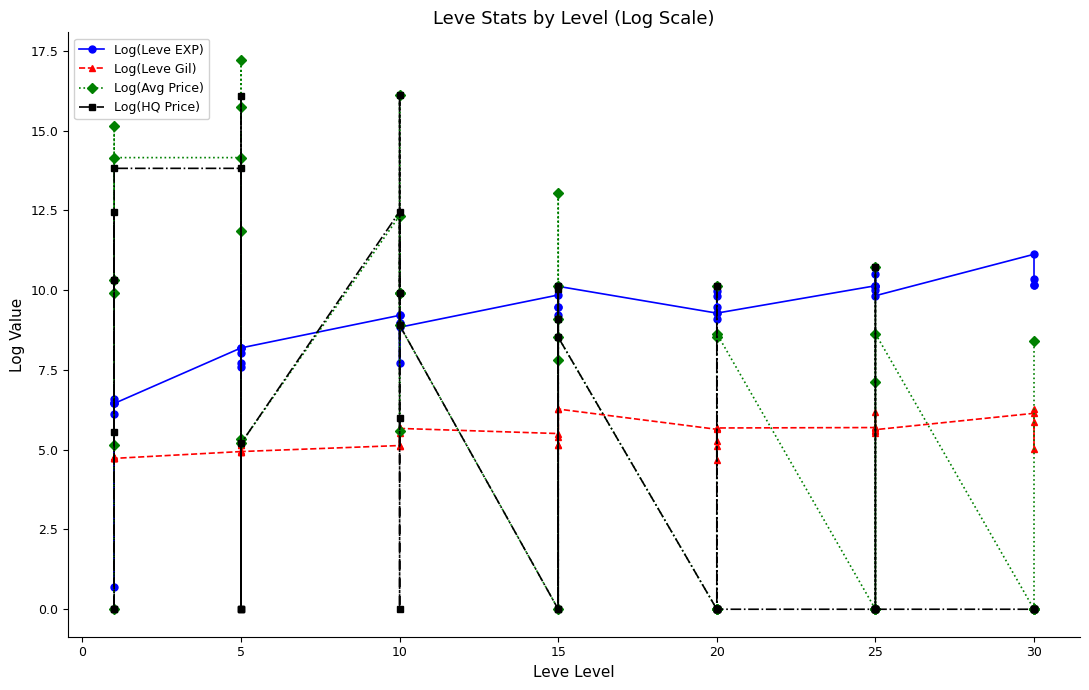

At how many categories does at least one series exceed 10?

23